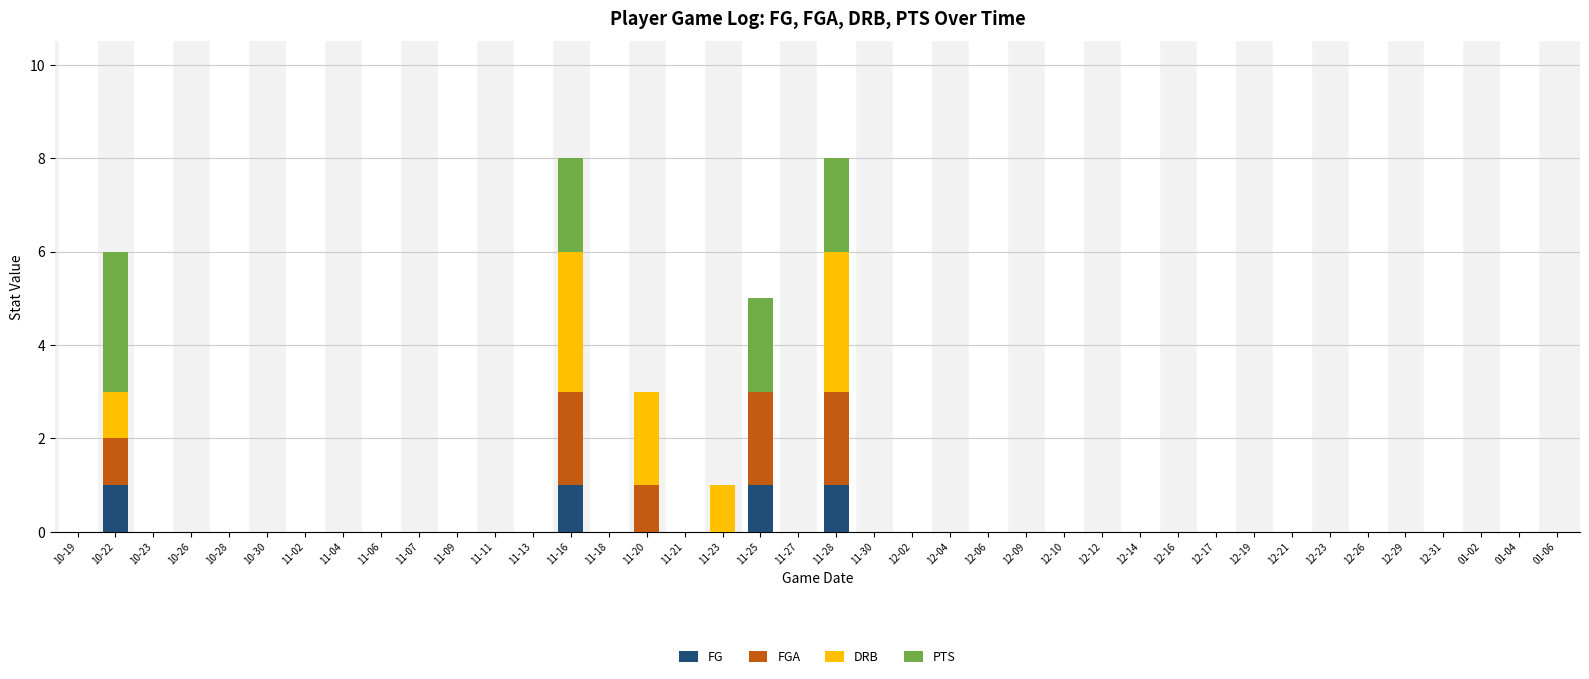

Count the number of categories in the chart.

40